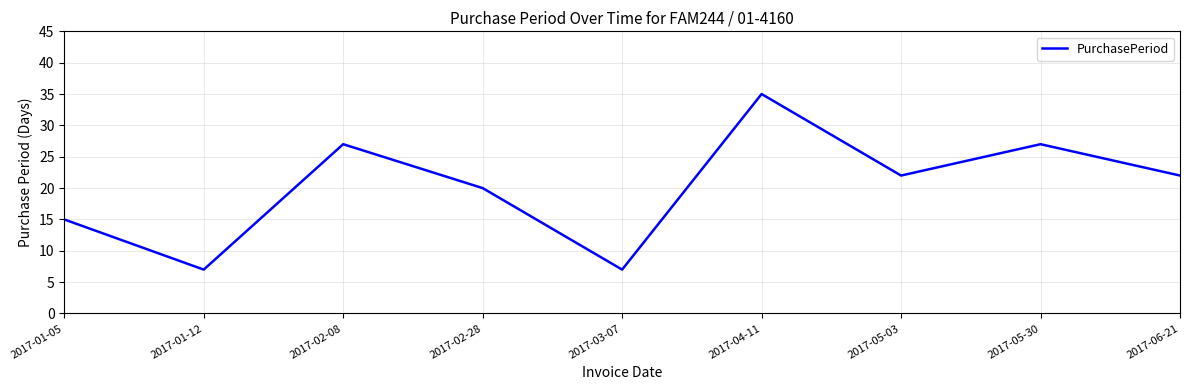

Reading left to right, transcribe all the data shown in this chart.

15	7	27	20	7	35	22	27	22